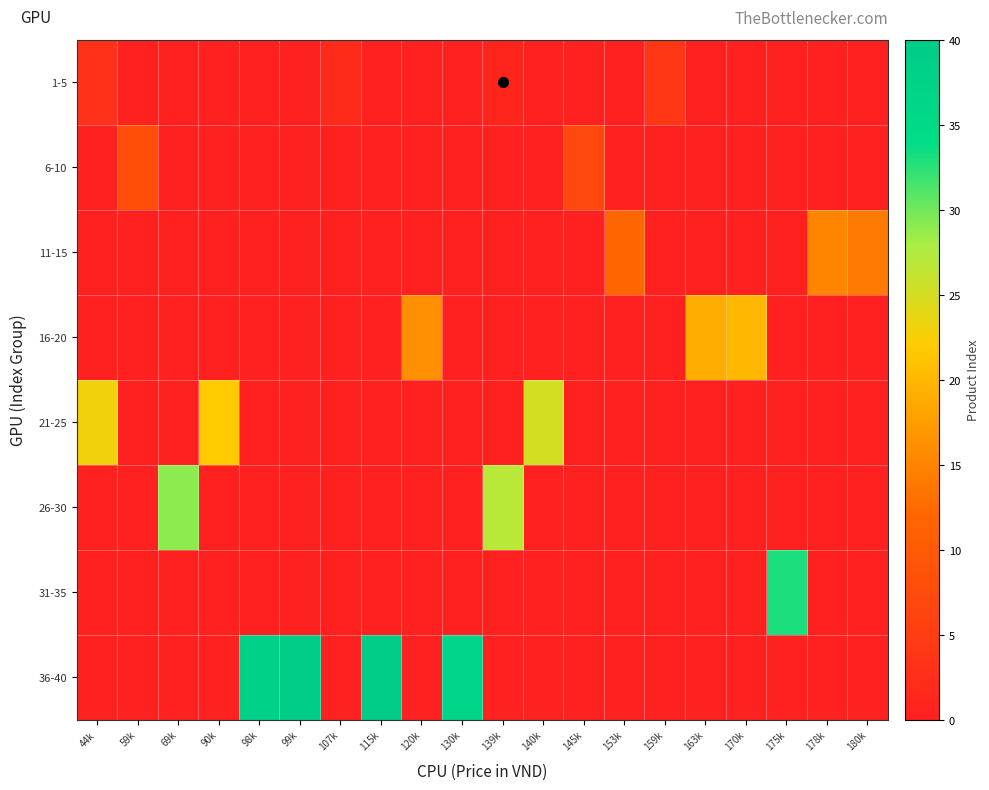

Count the number of categories in the chart.

20